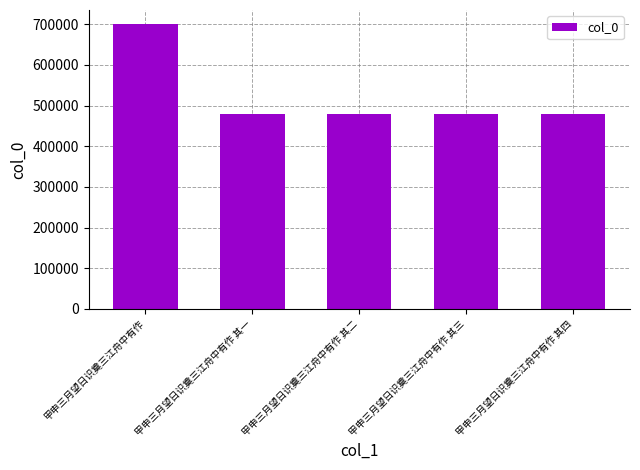

Read the value at 甲申三月望日识奠三江舟中有作 其一, to the nearest 50.

479700